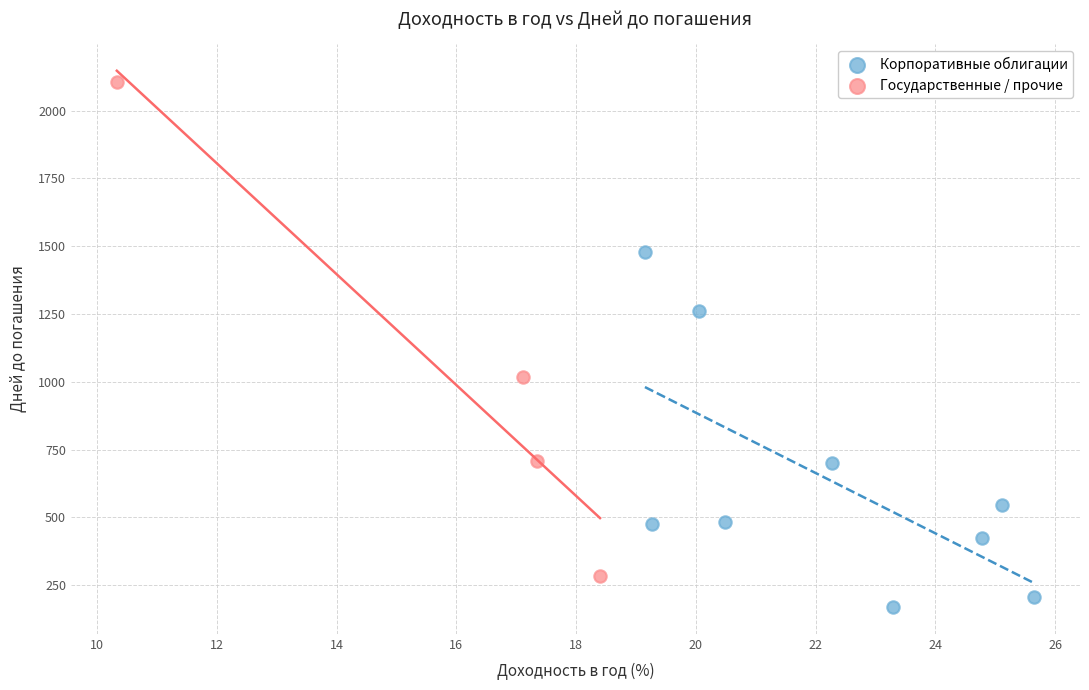

What are all the series names shown in the legend?

Корпоративные облигации, Государственные / прочие